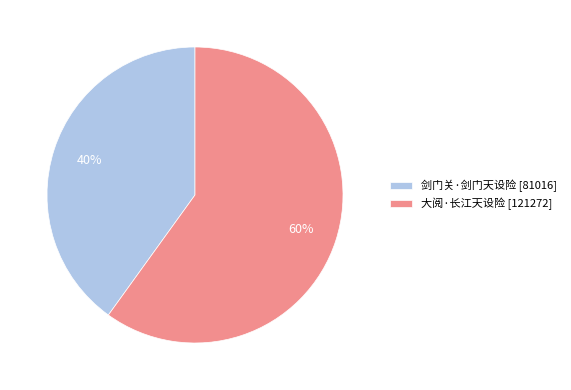

What is the largest slice in the pie chart?

大阅·长江天设险